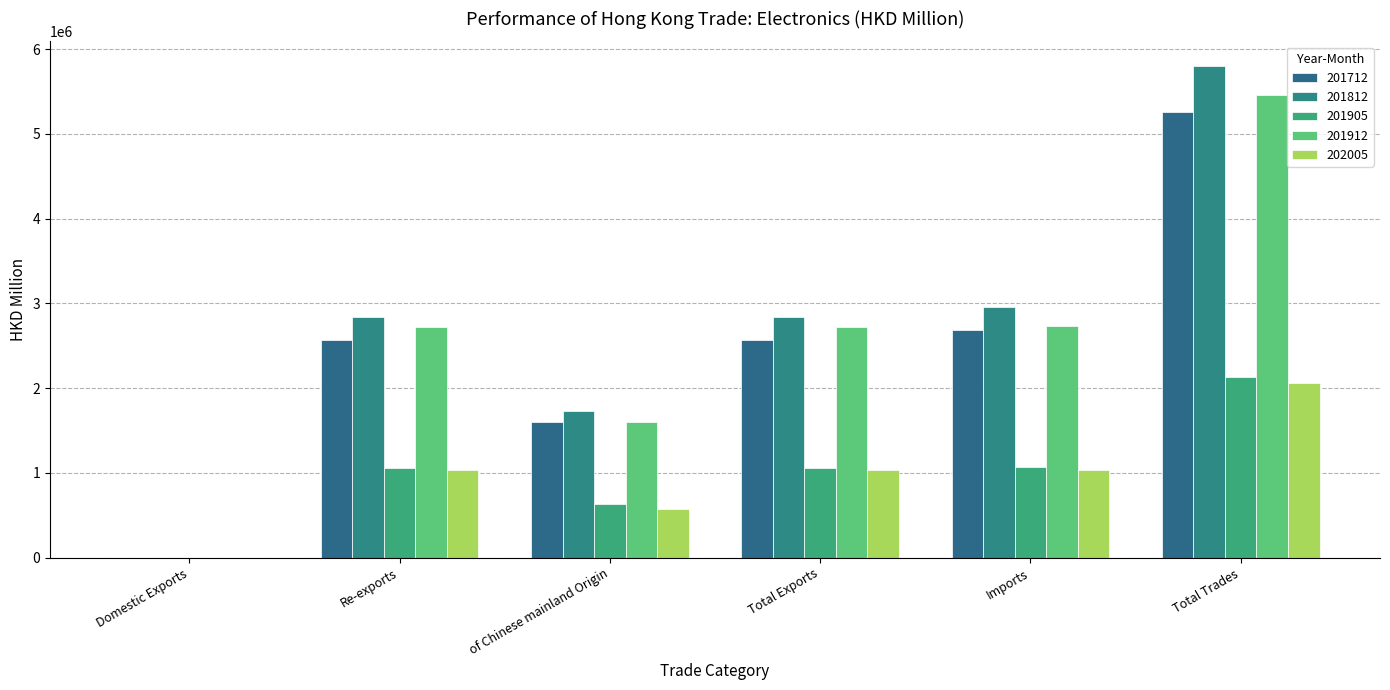

Reading right to left, extract all data points from this chart.

201712: 5254306.7	2686894.1	2567412.6	1599533.9	2564618.4	2794.2
201812: 5801009.3	2959099.2	2841910.1	1727851.9	2839804.9	2105.2
201905: 2130303.7	1068642.0	1061661.7	636823.2	1060950.2	711.5
201912: 5460721.5	2734877.0	2725844.5	1599486.5	2723806.8	2037.7
202005: 2064909.6	1033290.5	1031619.0	573479.7	1030671.0	948.0